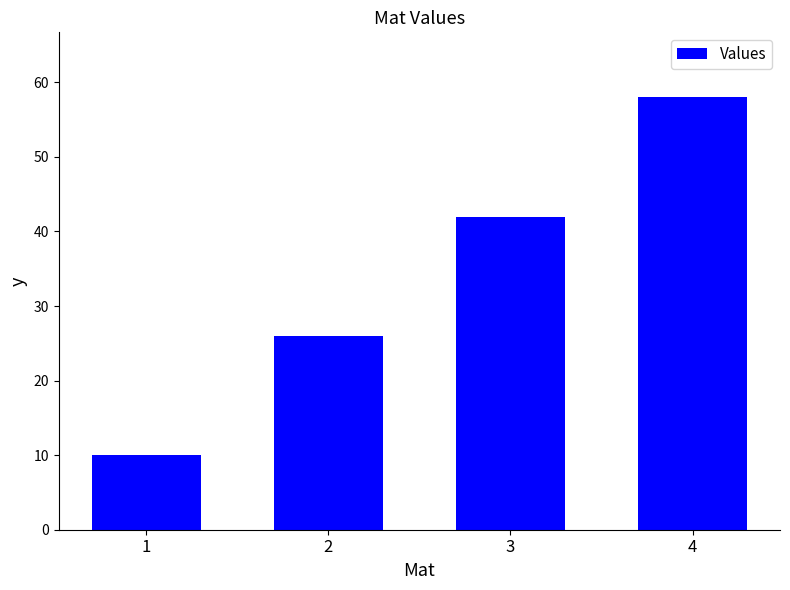

What is the greatest value displayed?

58